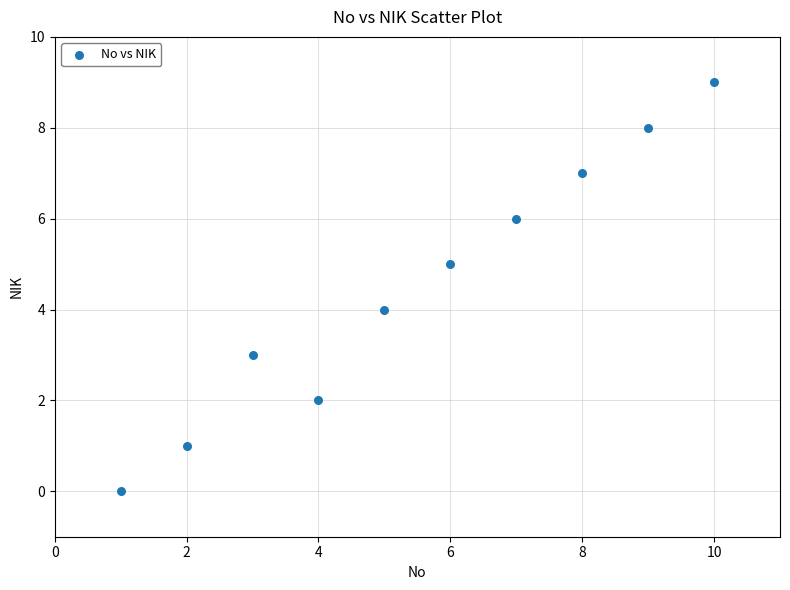

What is the range of X values (max minus min)?

9